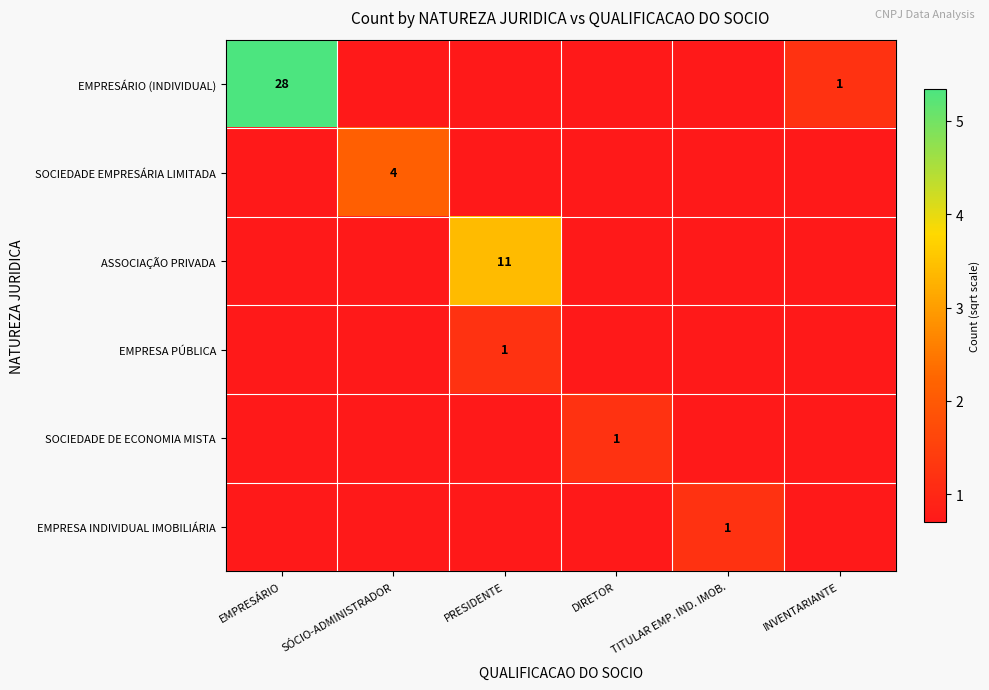

Which series has the widest spread of values?

EMPRESÁRIO (INDIVIDUAL)